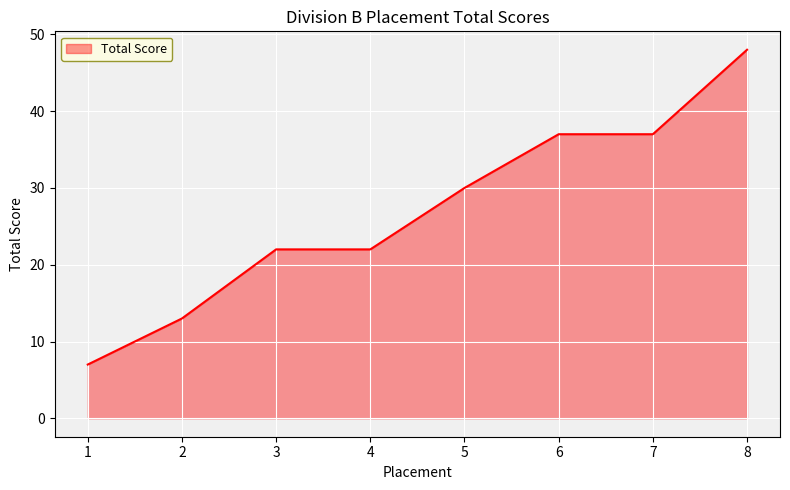

Approximately how many times larger is the value at 1 compared to 4?

0.3